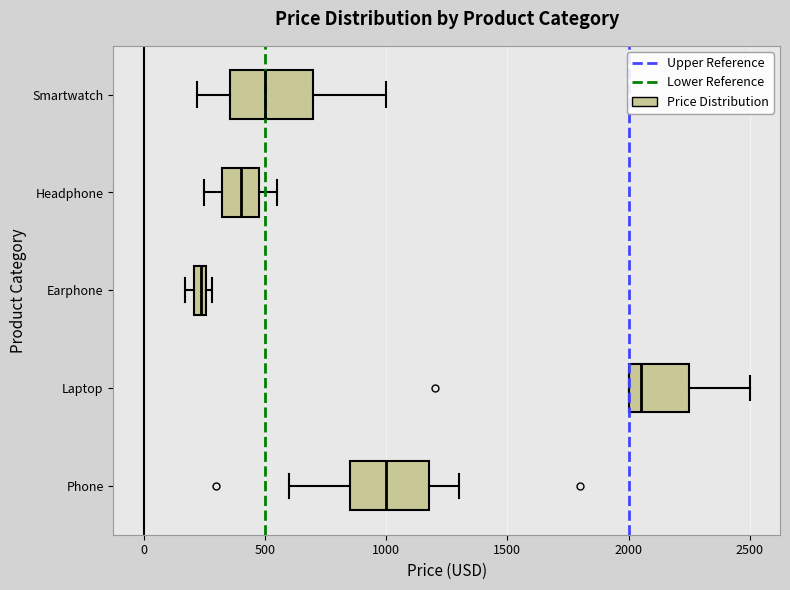

Where is the left edge of the box for Phone on the x-axis? The values are not printed on the chart, so give them approximately, as read against the axis.

850